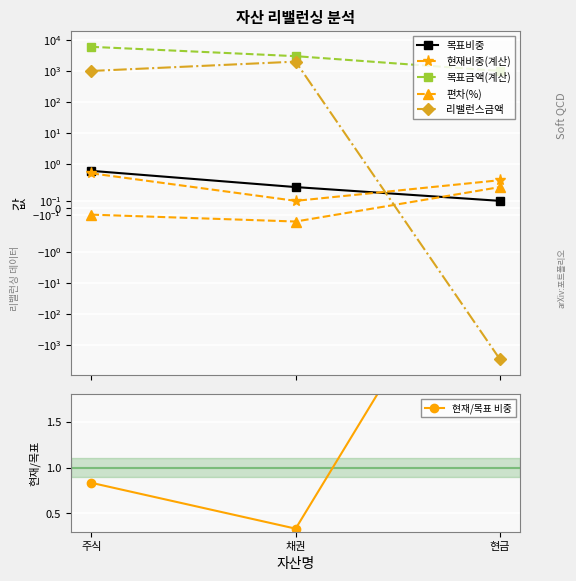

Between 채권 and 현금, which is larger?

채권